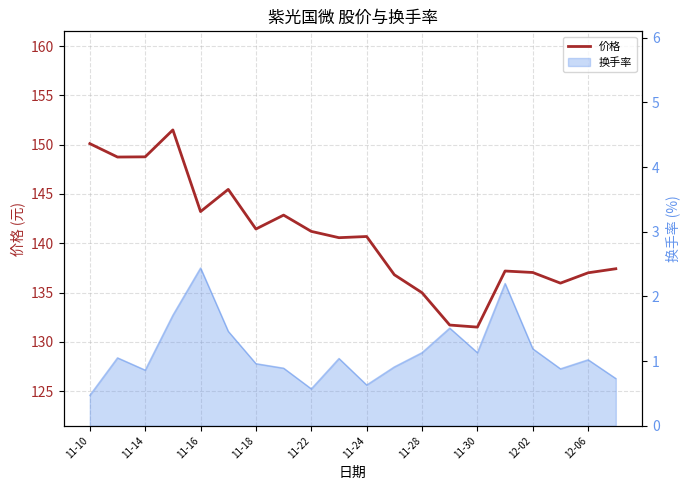

Approximately how many times larger is the value at 11 compared to 15?

1.0